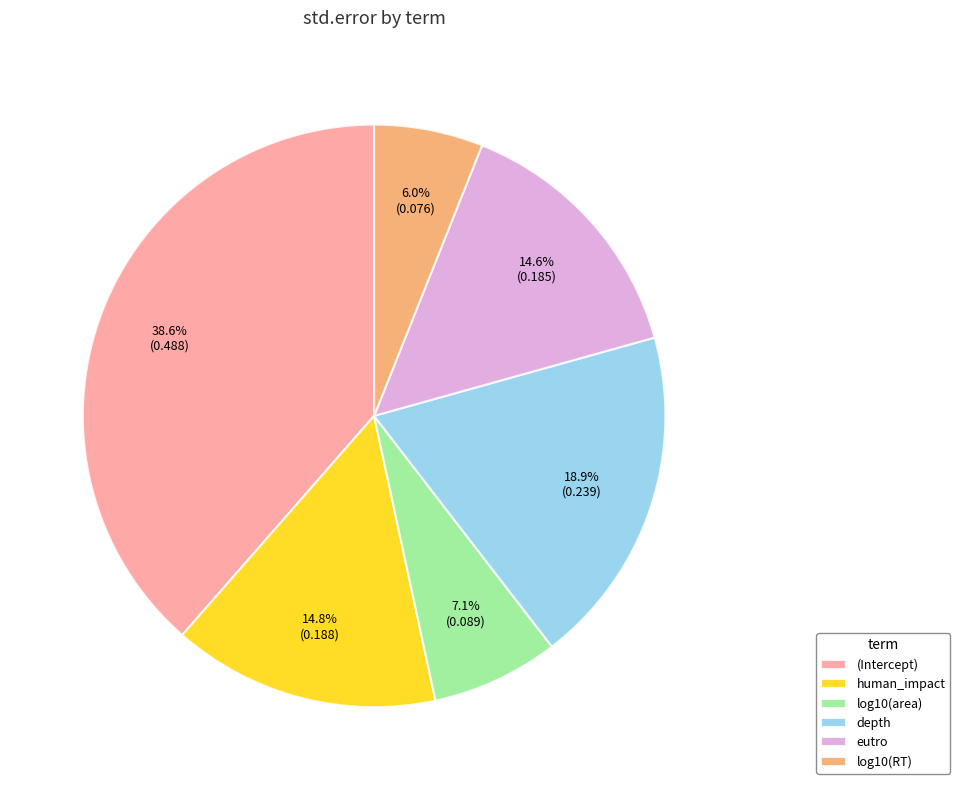

How many slices are in this pie chart?

6